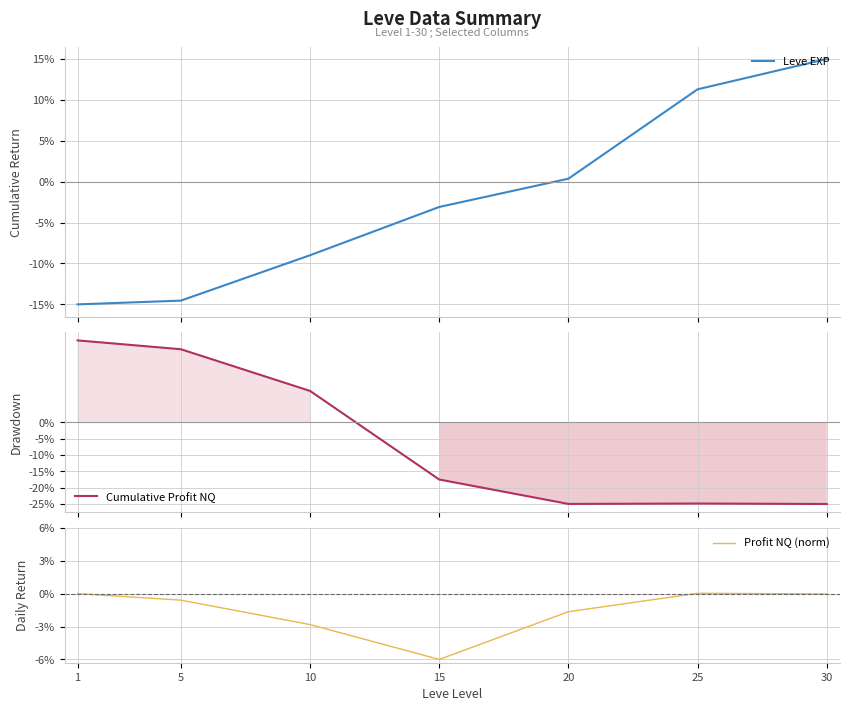

Between 15 and 20, which series saw the biggest shift?

Cumulative Profit NQ